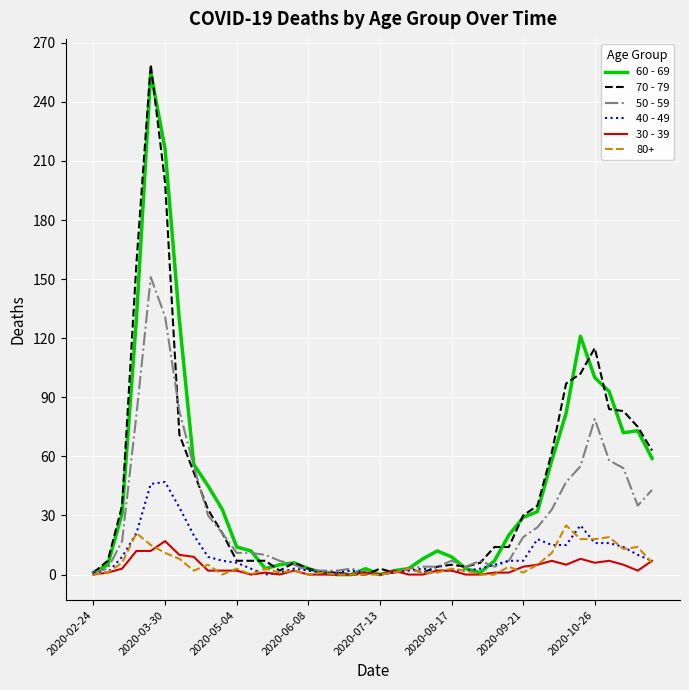

After their last crossing, which series has the higher values: 50 - 59 or 30 - 39?

50 - 59